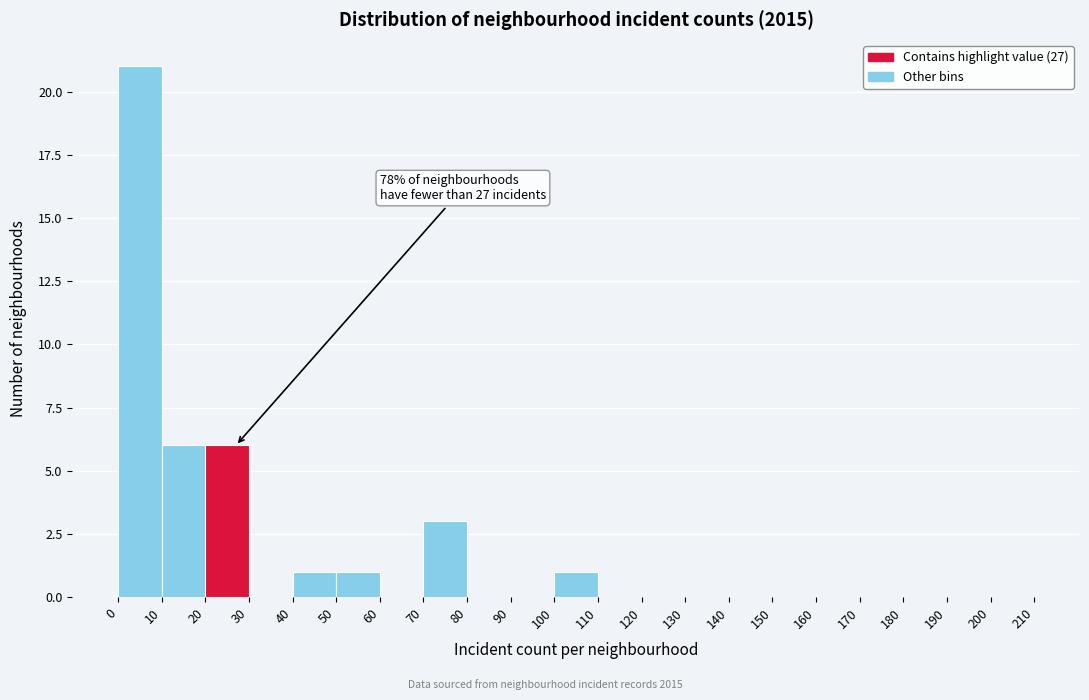

Which range on the x-axis has the tallest bar?

0 to 10